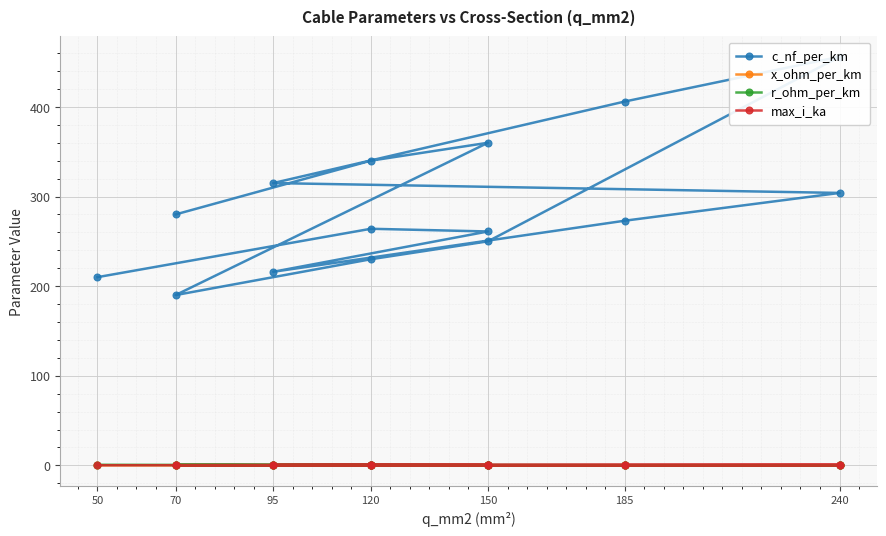

What is the sum of all r_ohm_per_km values?

4.1